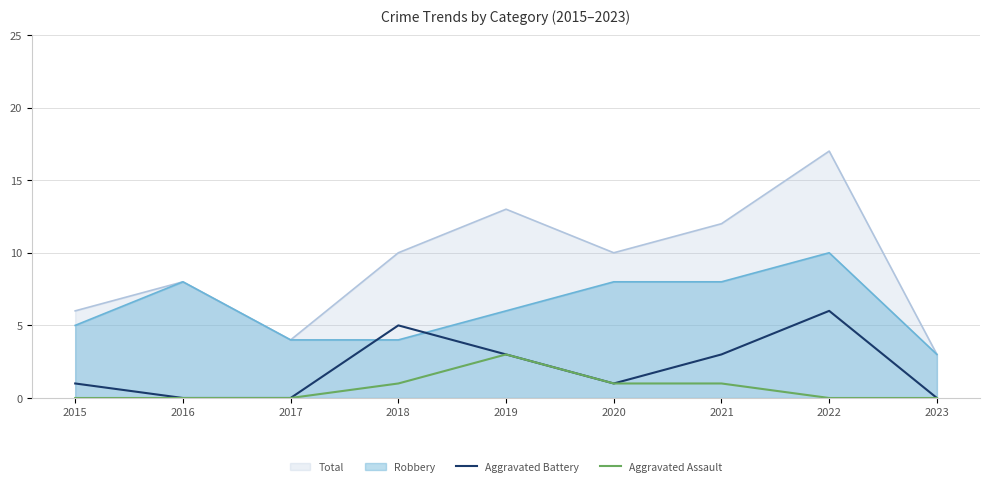

In Aggravated Battery, how many points are higher than both neighbors (excluding endpoints)?

2